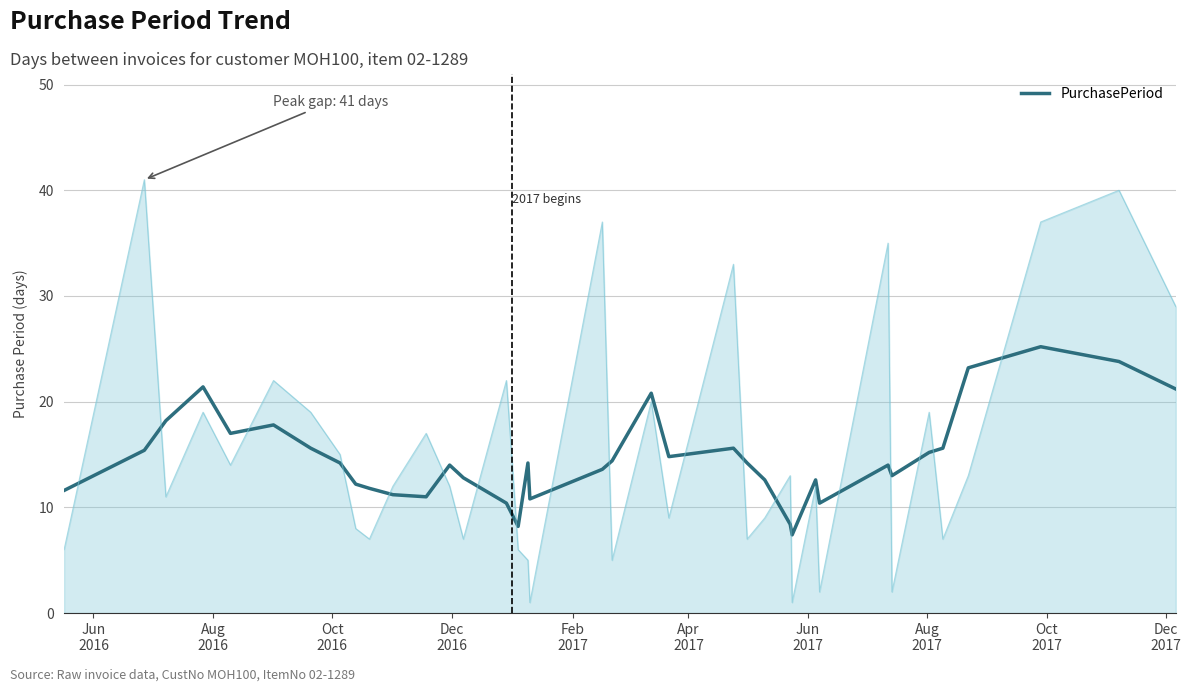

What is the value of the 32nd point from the left?

15.2